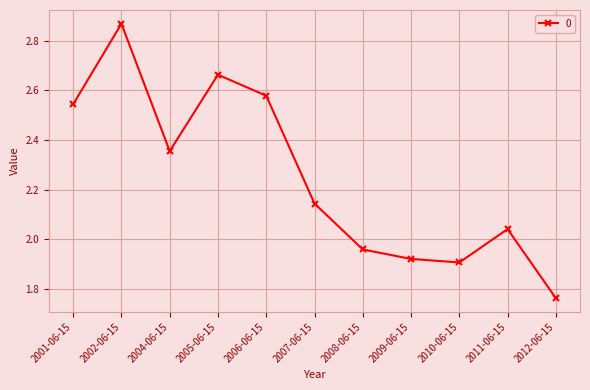

Approximately how many times larger is the value at 2004-06-15 compared to 2002-06-15?

0.8